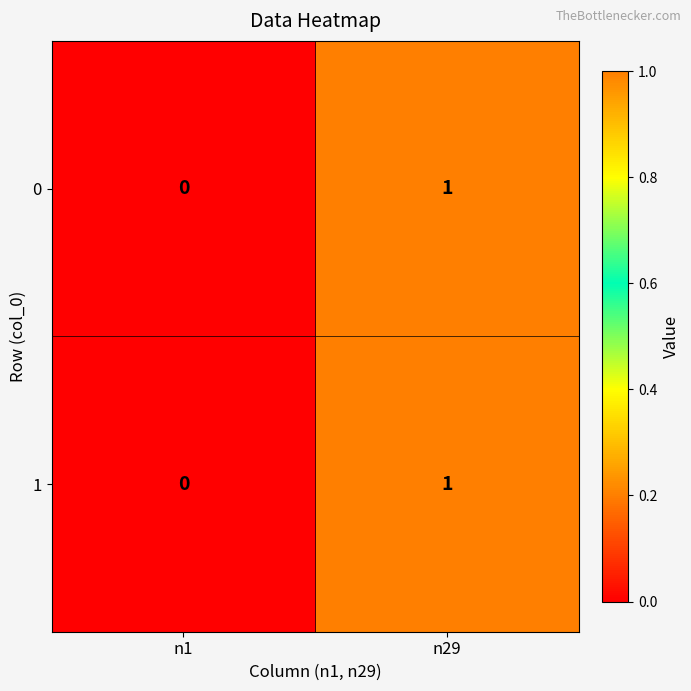

At which label does 0 reach its peak?

n29